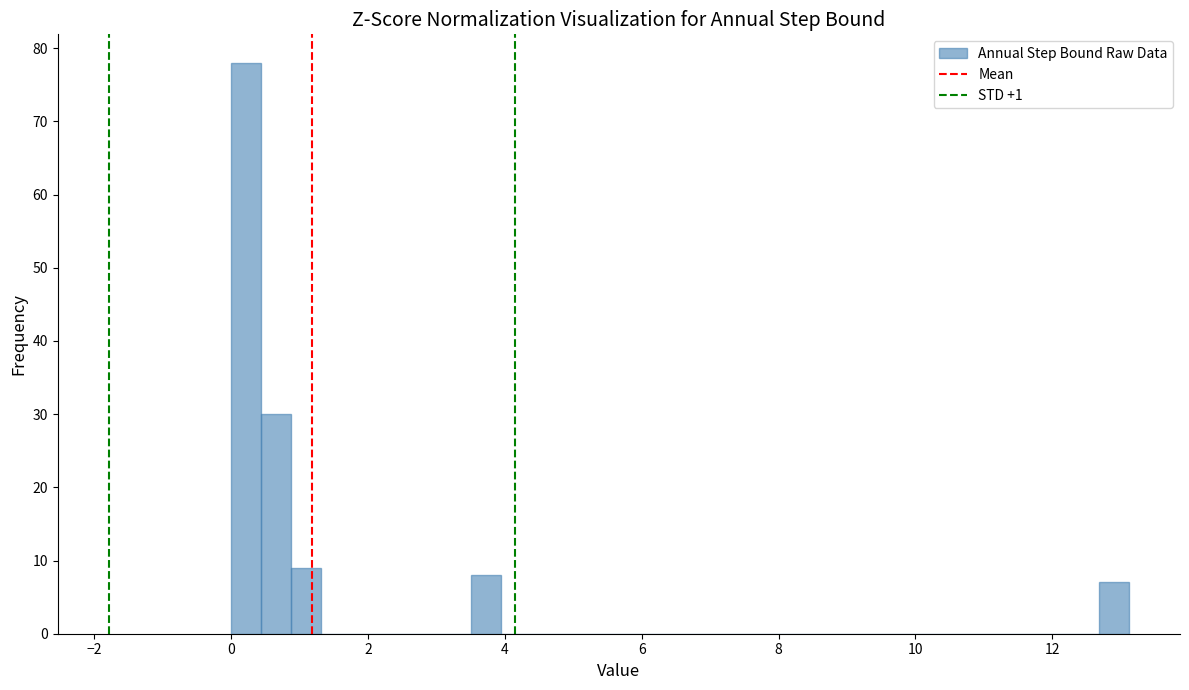

Read against the x-axis, roughly where is the centre of the tallest bar?

0.2